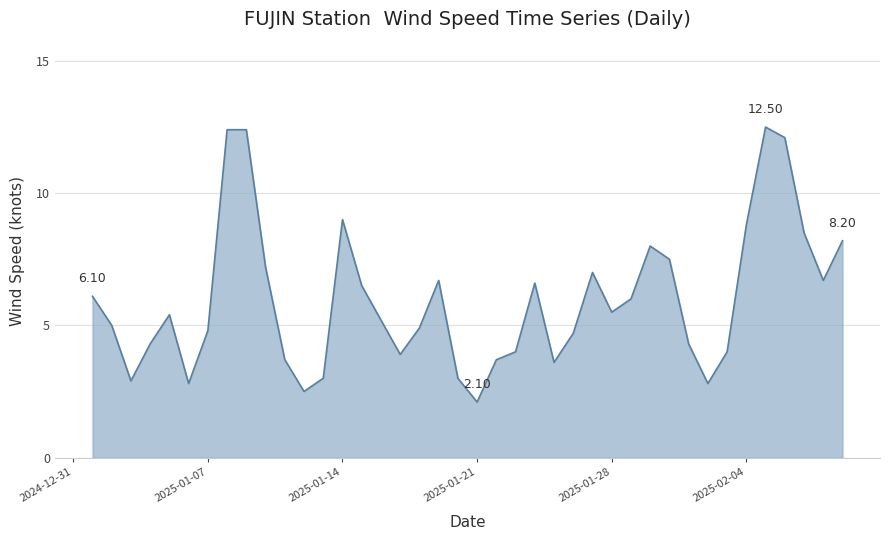

Reading left to right, what are all the values shown in this chart?

6.1	5.0	2.9	4.3	5.4	2.8	4.8	12.4	12.4	7.2	3.7	2.5	3.0	9.0	6.5	5.2	3.9	4.9	6.7	3.0	2.1	3.7	4.0	6.6	3.6	4.7	7.0	5.5	6.0	8.0	7.5	4.3	2.8	4.0	8.8	12.5	12.1	8.5	6.7	8.2